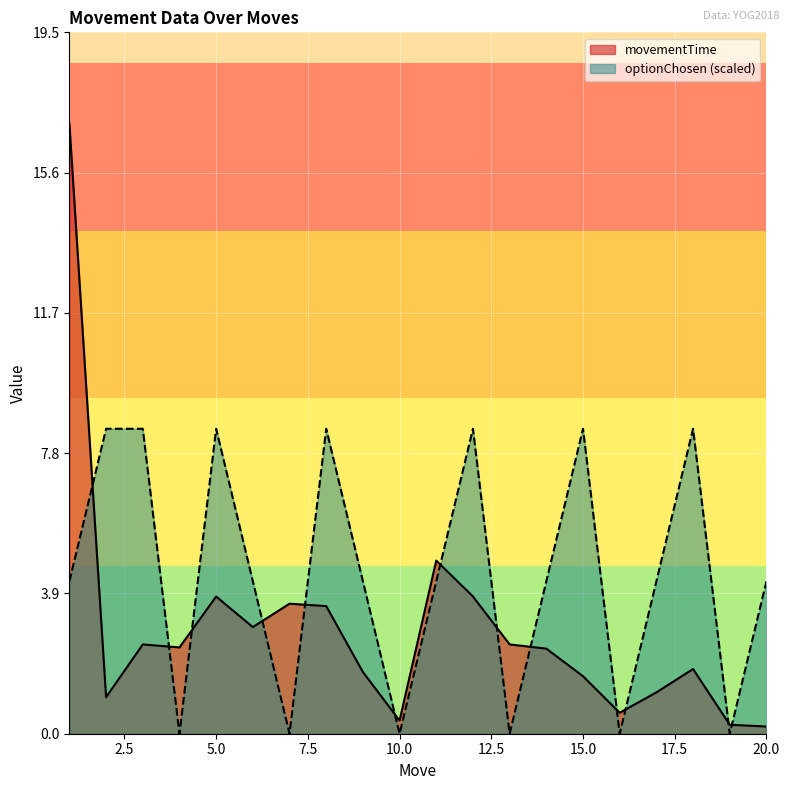

What is the maximum value shown in the chart?

17.0